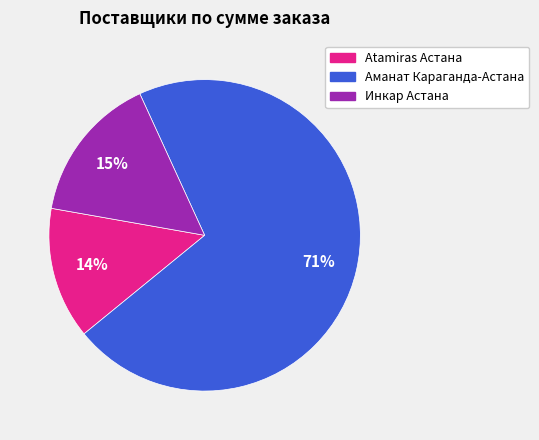

Which category has the biggest portion of the pie?

Аманат Караганда-Астана